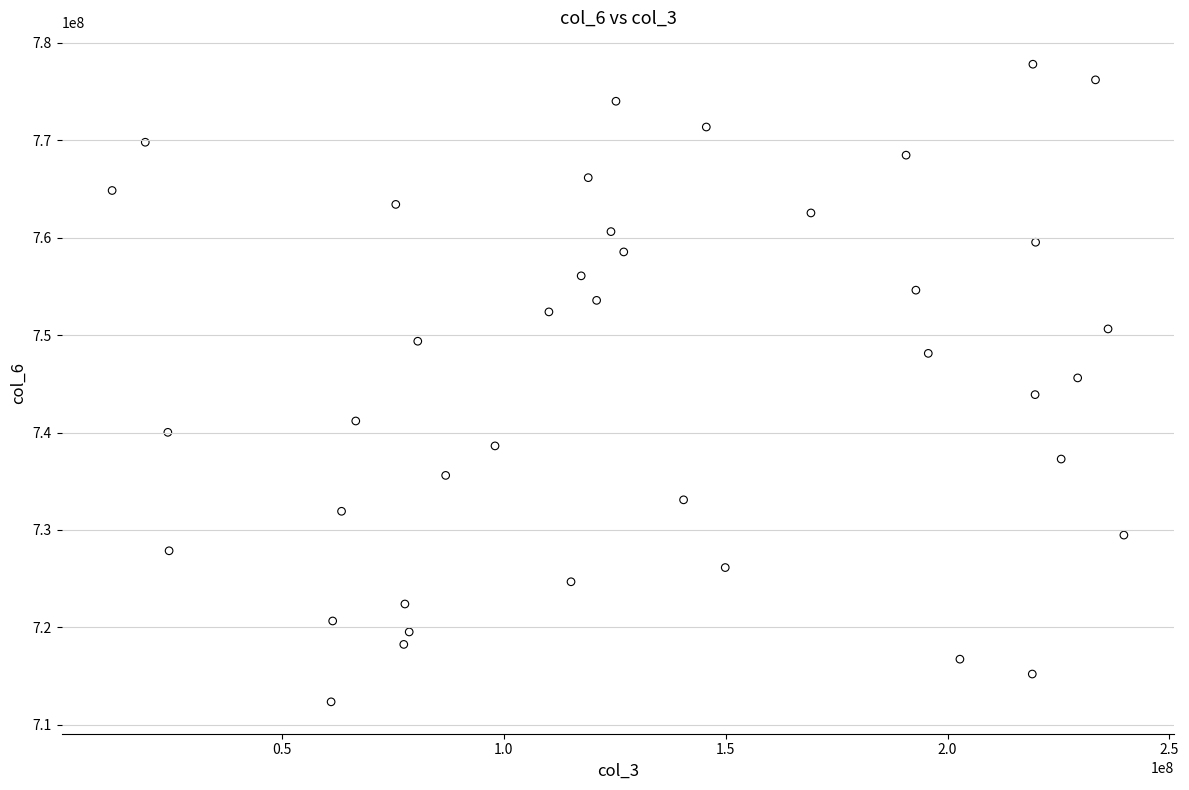

What is the range of X values (max minus min)?

227911392